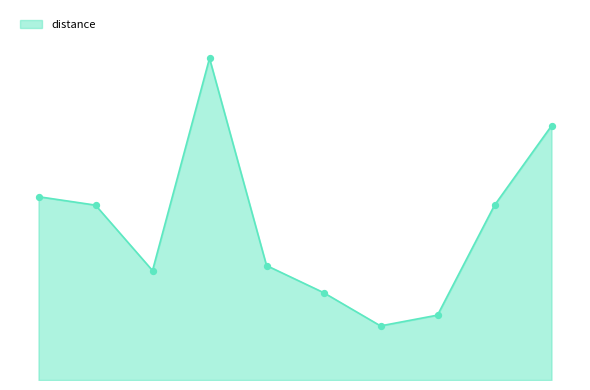

Does the chart have visible grid lines?

No